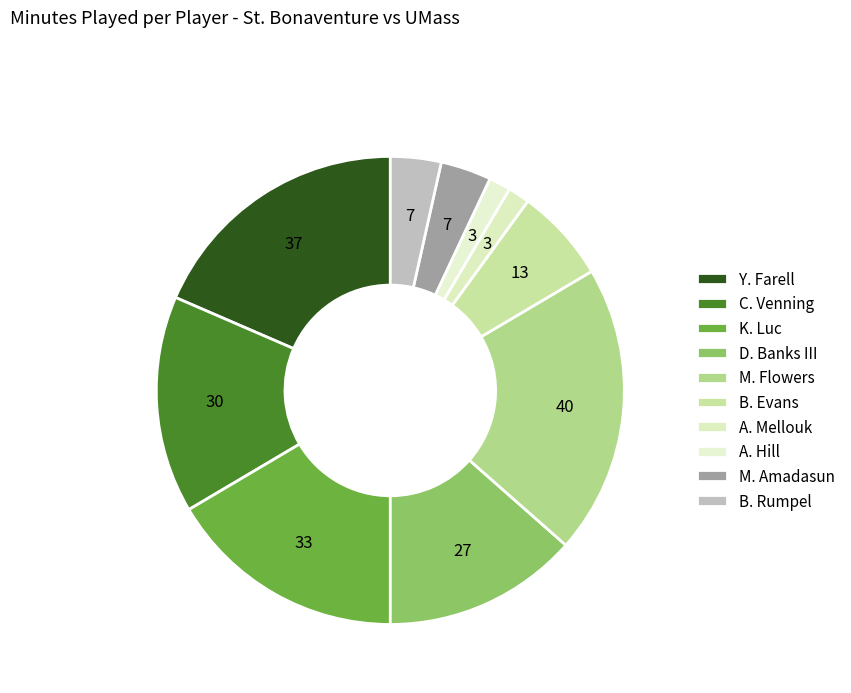

How many slices are in this pie chart?

10